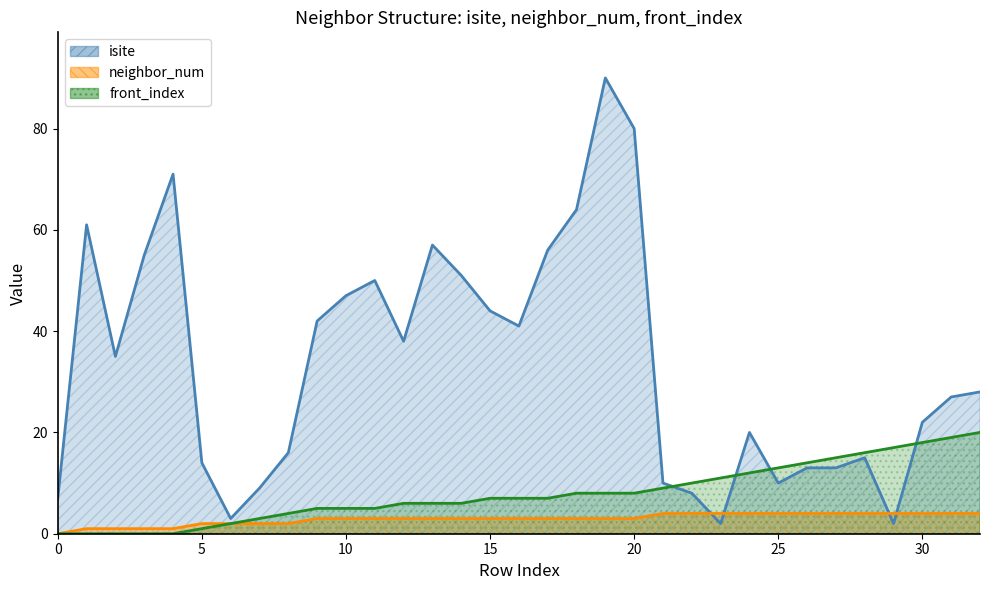

Between which two adjacent categories do isite and neighbor_num first intersect?

22 and 23